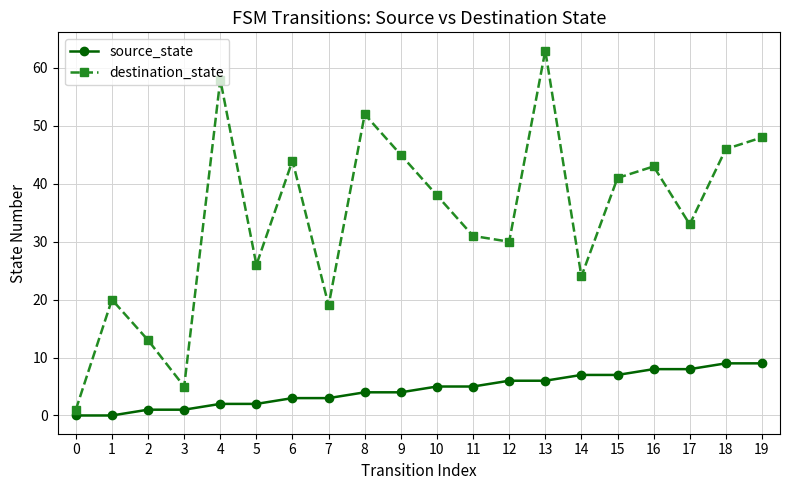

Which series has the widest spread of values?

destination_state